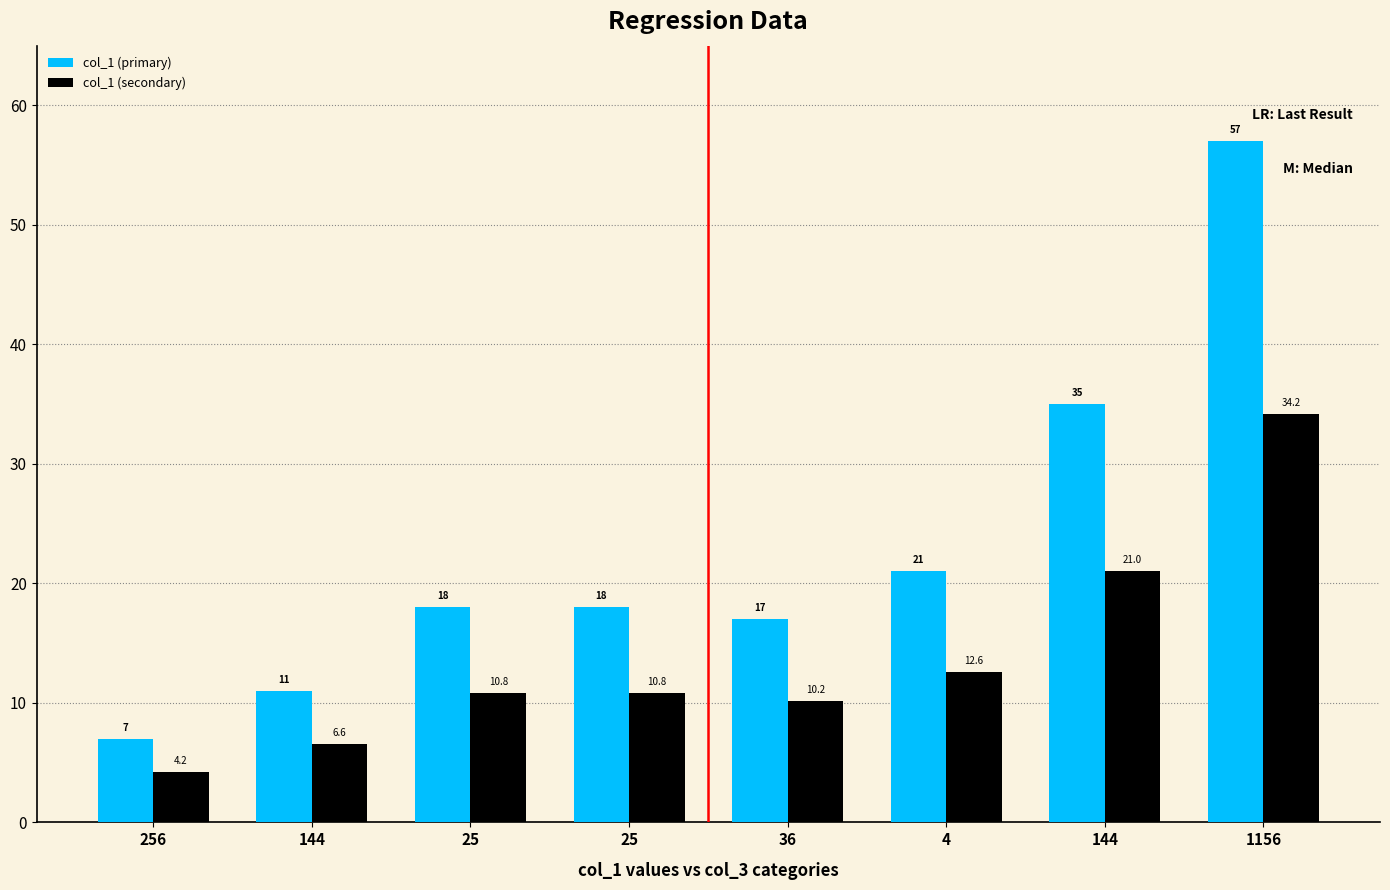

What is the maximum value shown in the chart?

57.0